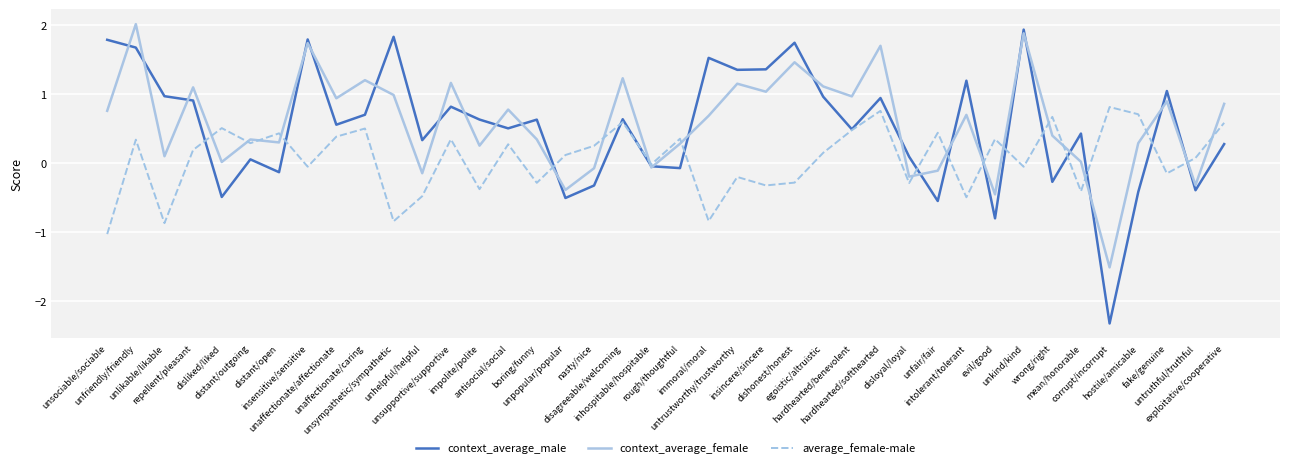

Which series has the largest range (max minus min)?

context_average_male